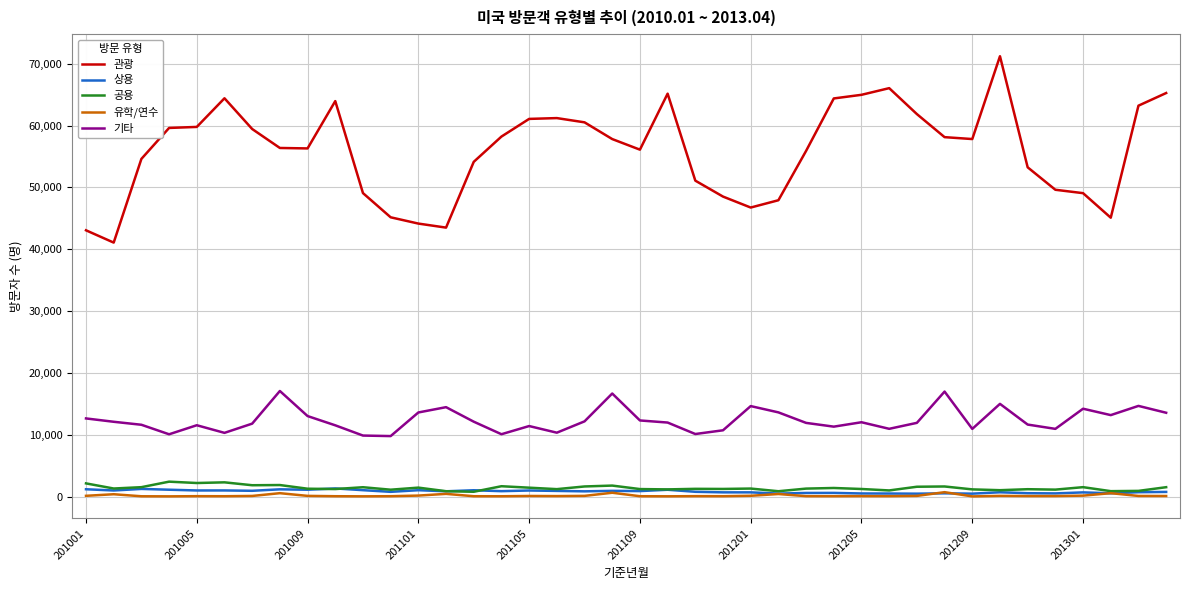

Which series has the largest total across all categories?

관광